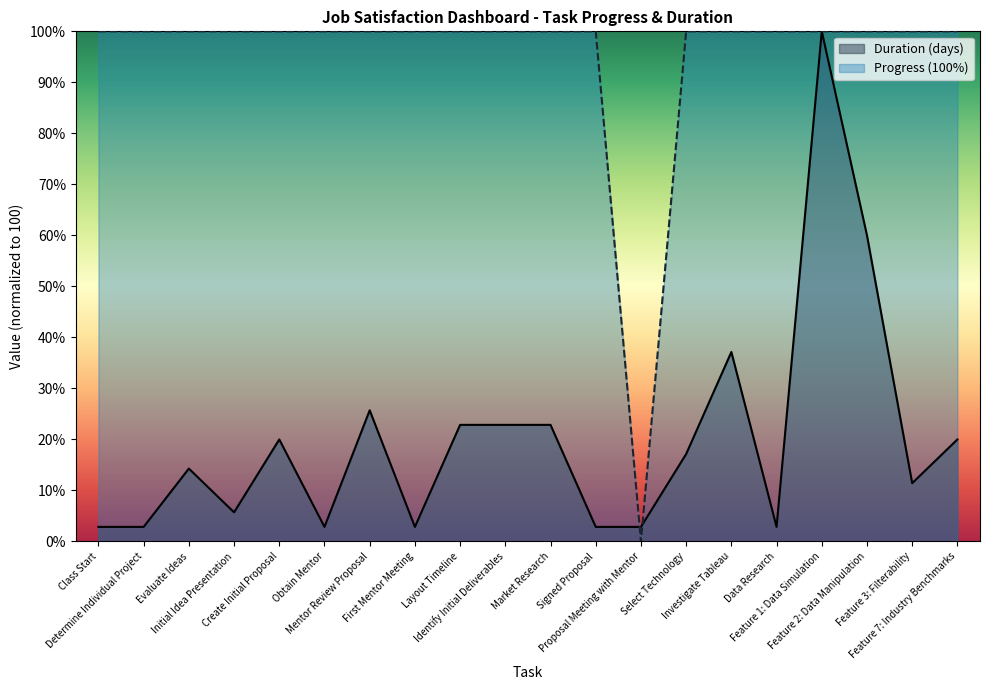

What is the value of the Progress point at the 5th from the left?

100.0